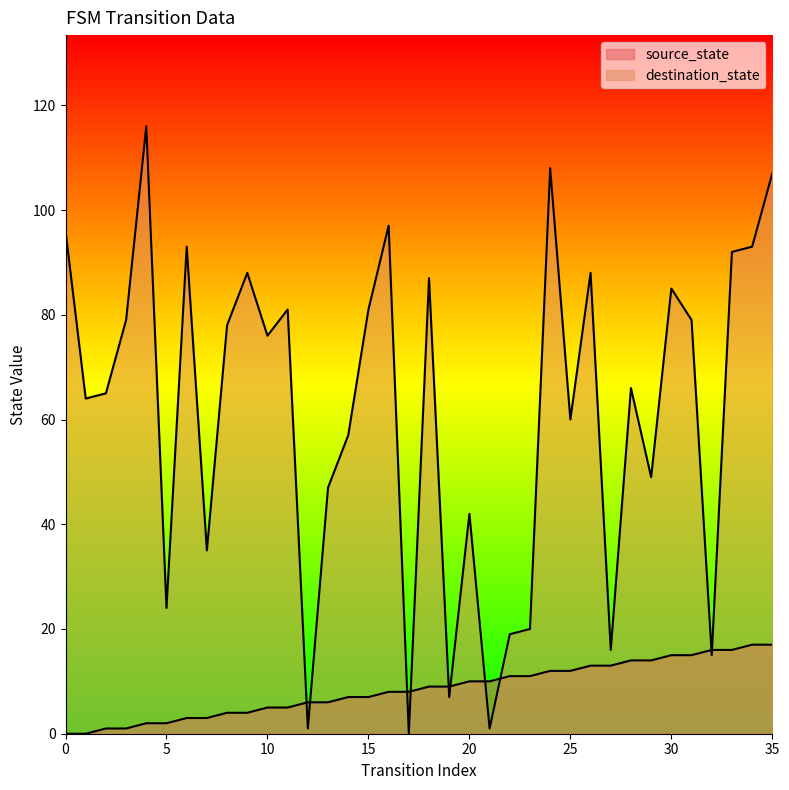

The value of source_state at 23 is 11. True or false?

True